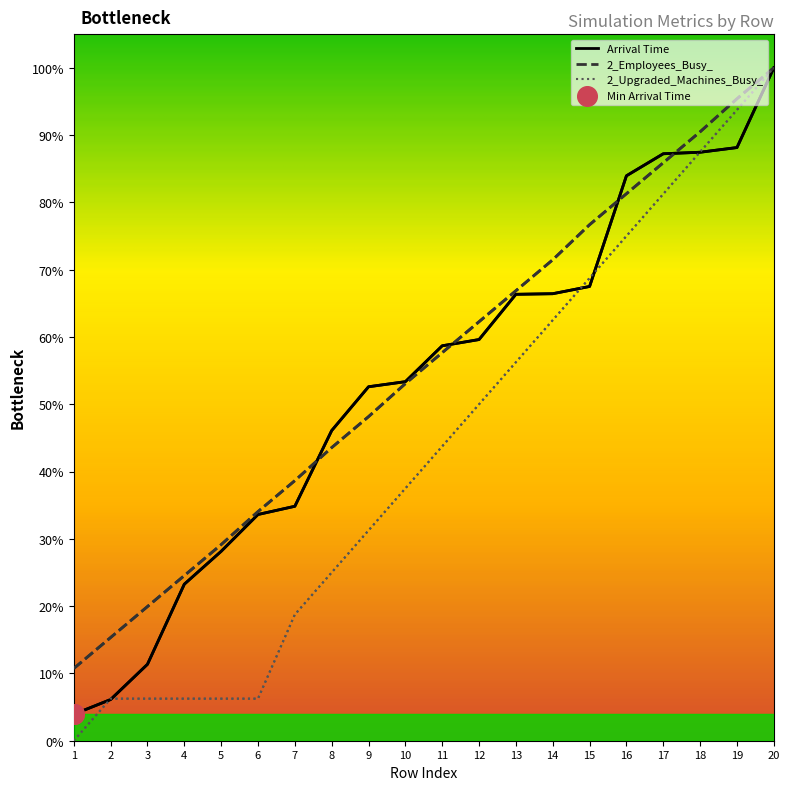

Which series has the largest total across all categories?

2_Employees_Busy_